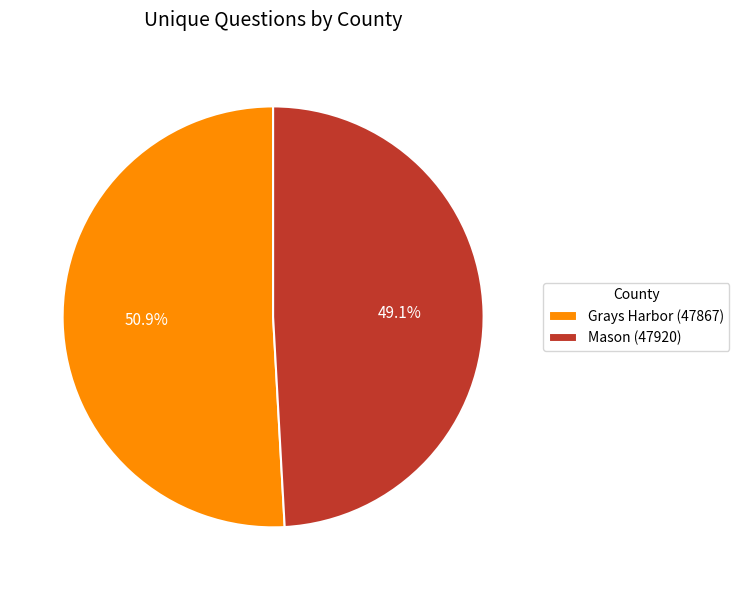

What percentage is the Mason (47920) slice, to the nearest percent?

49%